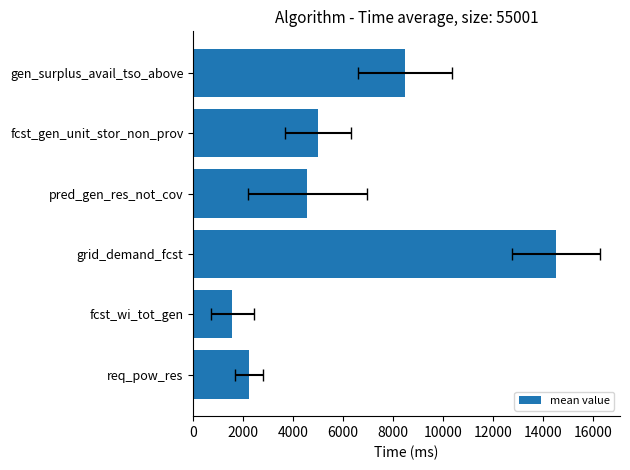

What is the approximate value at grid_demand_fcst?

14507.9